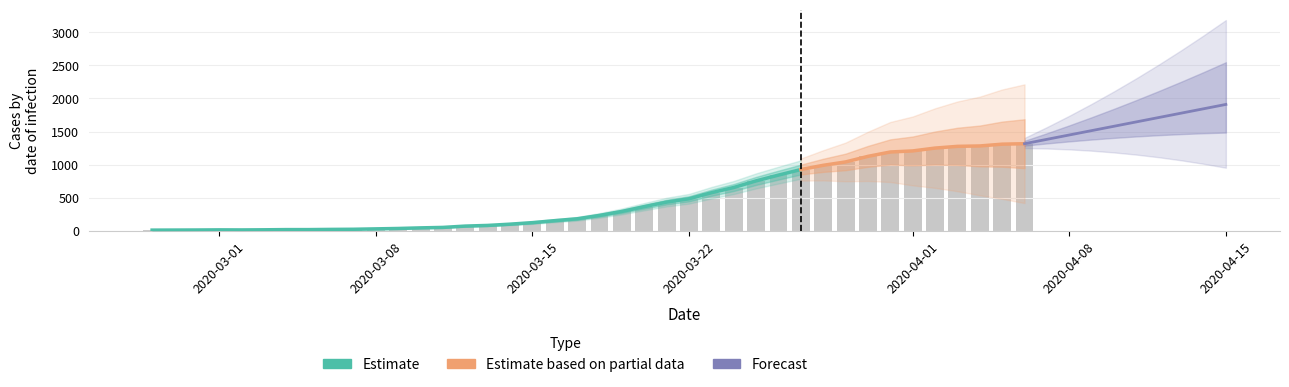

What value does the data have at 2020-03-10, to the nearest 10?

50